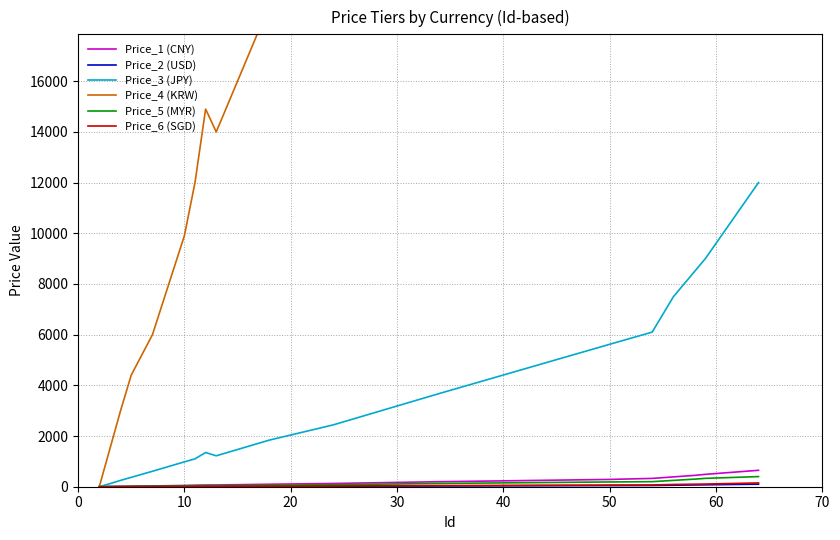

True or false: Price_5 (MYR) and Price_3 (JPY) cross at least once.

False